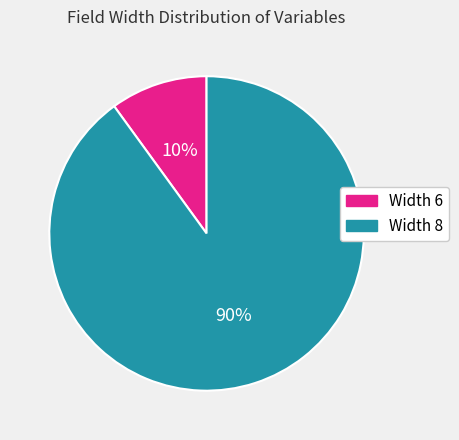

What is the smallest slice in the pie chart?

Width 6